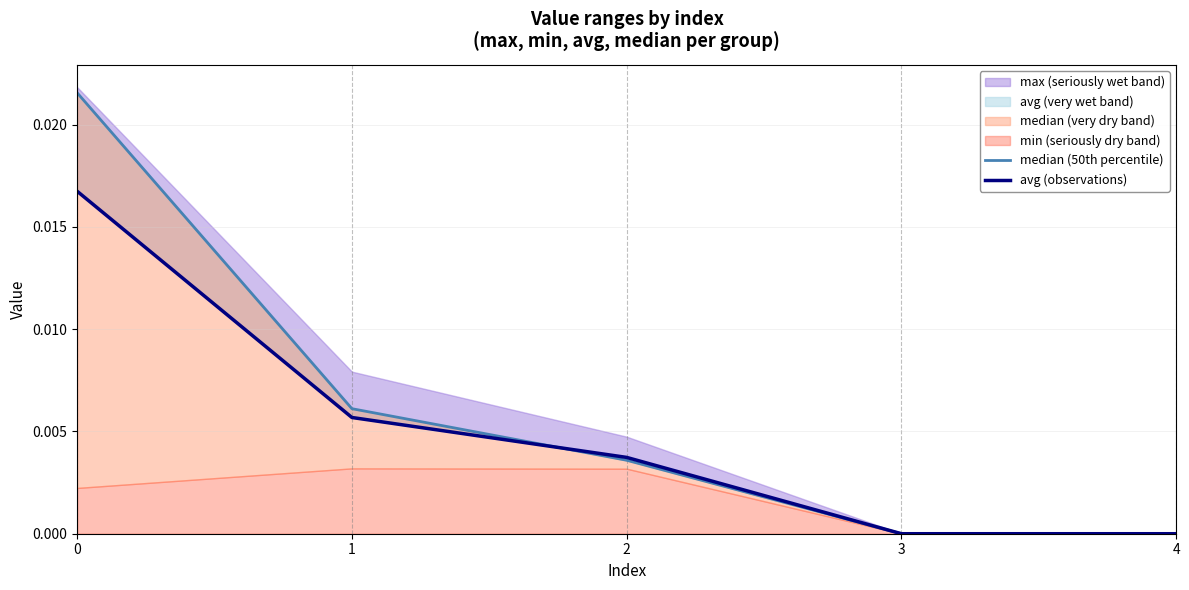

At 4, list the series in order from largest to smallest.

median (50th percentile), avg (observations)